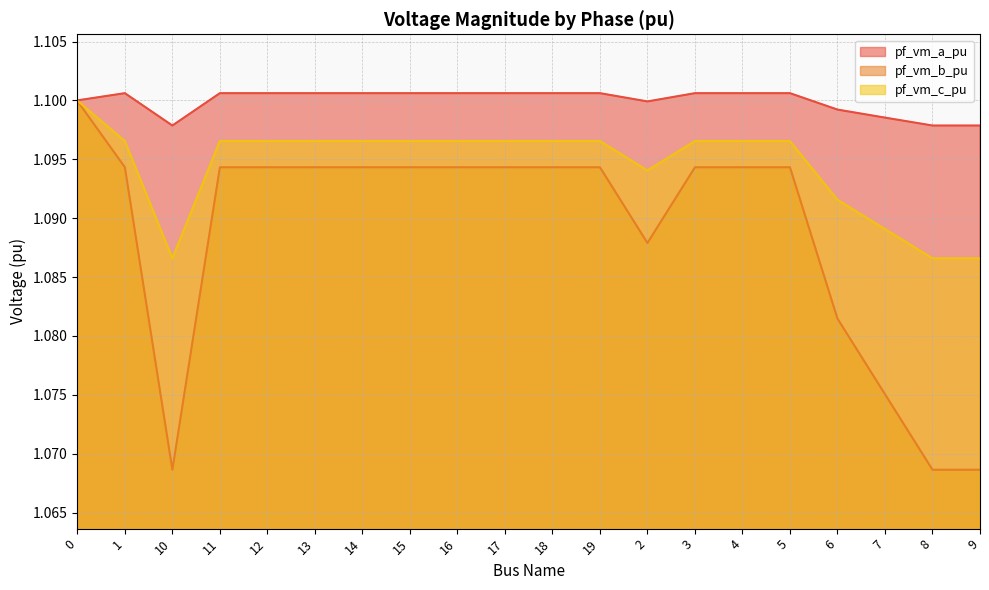

How many interior local peaks does the pf_vm_b_pu series have?

1